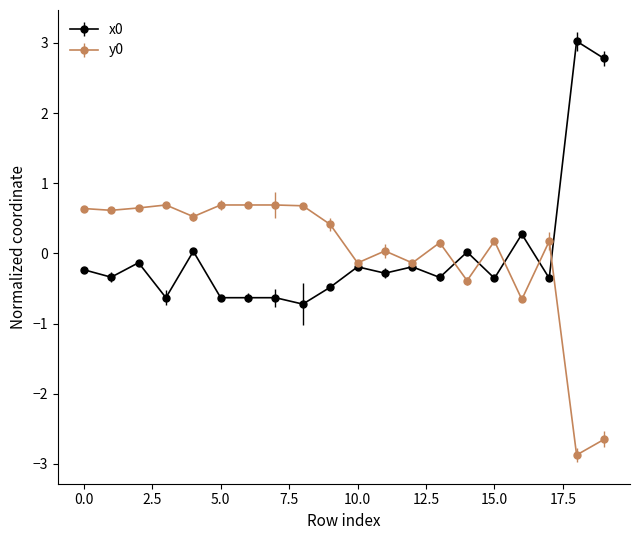

True or false: x0 has more than 1 points higher than both neighbors.

True